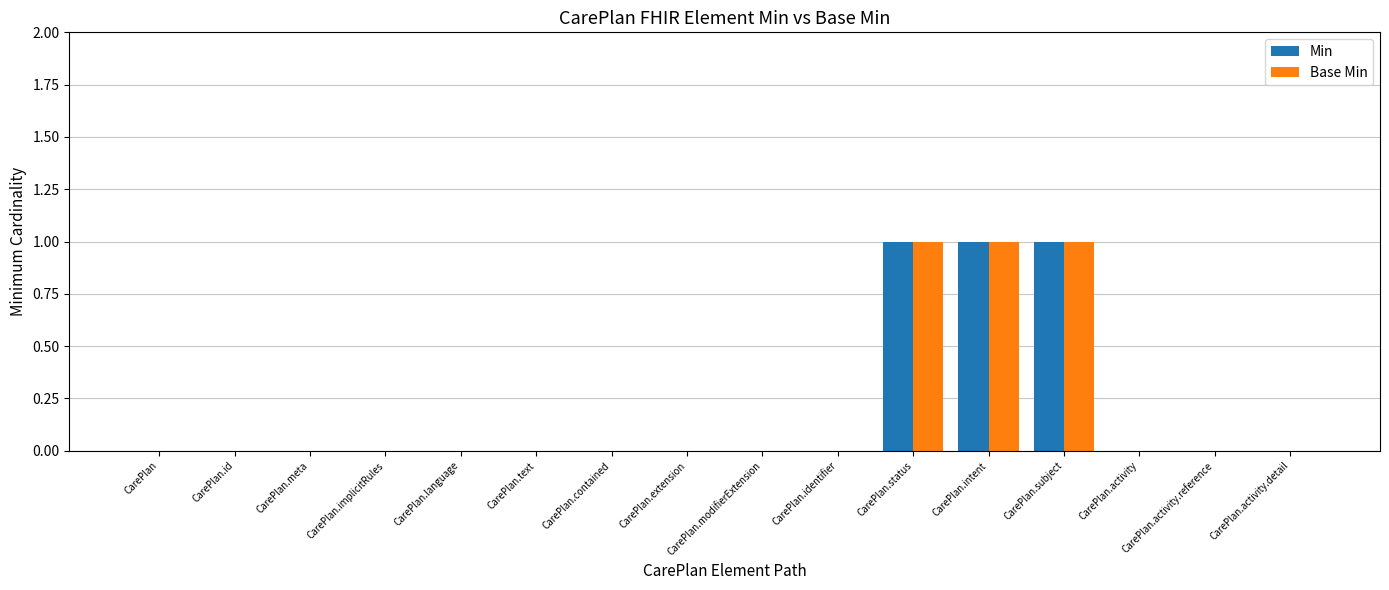

The Base Min series shows 0 at CarePlan.status. True or false?

False